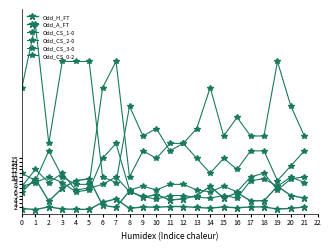

Does the chart display data point markers on the line(s)?

Yes